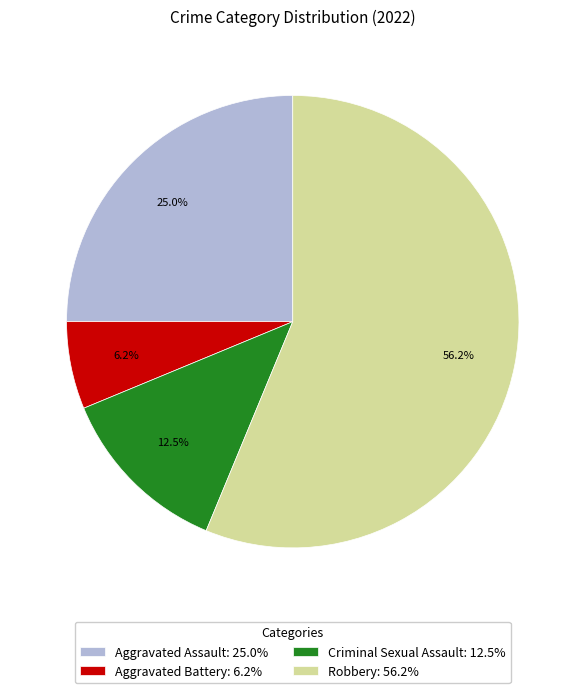

Is it true that Aggravated Battery is 1% of the pie?

False